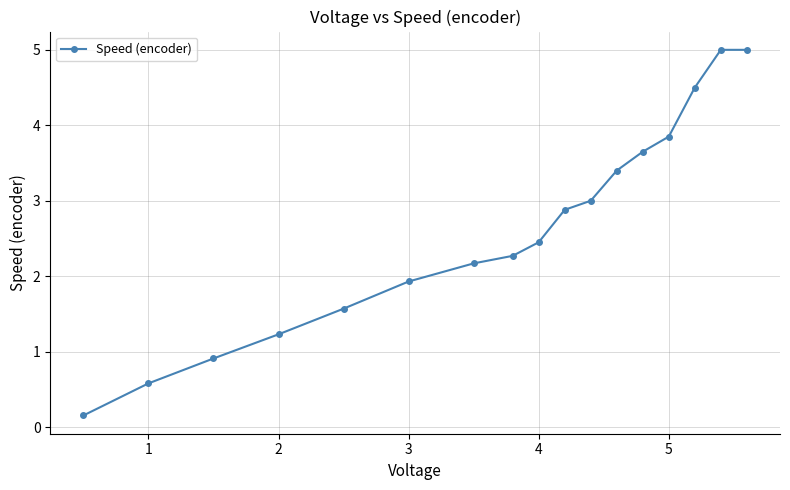

What is the difference between the second highest and second lowest values?

4.4